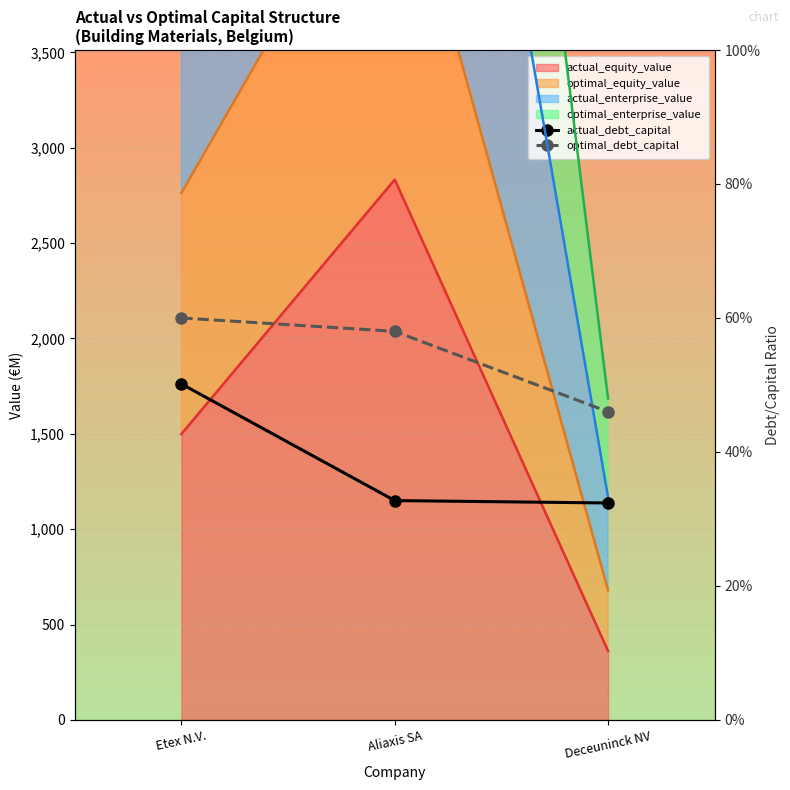

Reading left to right, what are all the values shown in this chart?

actual_debt_capital: 0.5	0.3	0.3
optimal_debt_capital: 0.6	0.6	0.5